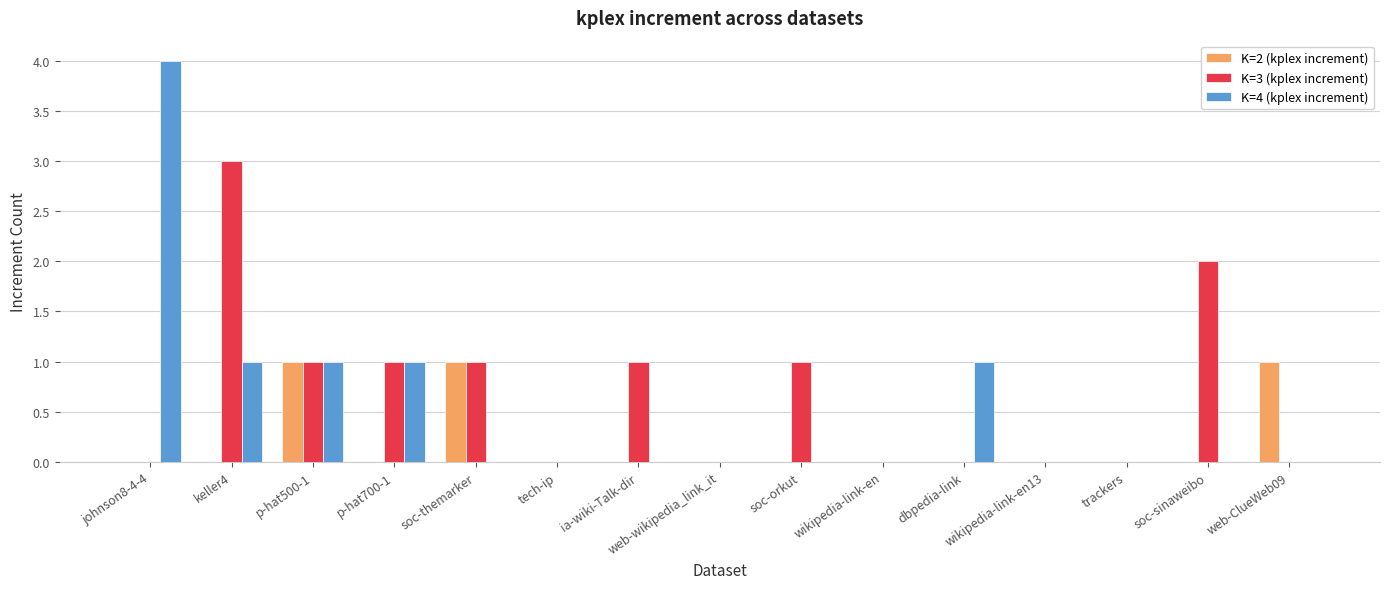

At which category does the chart reach its peak across all series?

johnson8-4-4